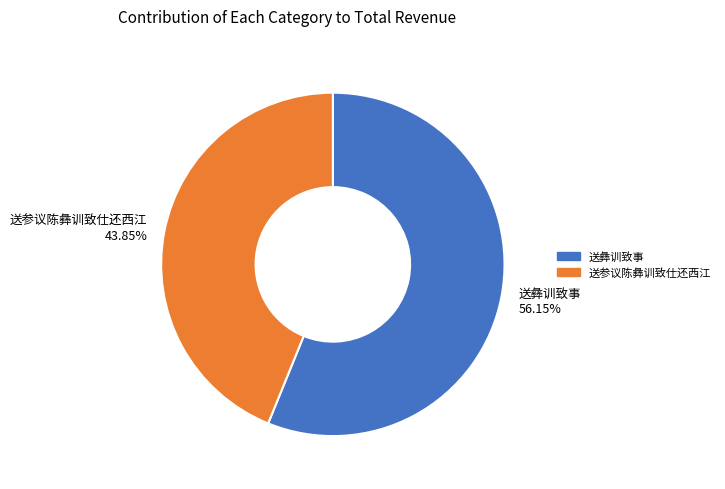

Is it true that 送彝训致事 is 66% of the pie?

False